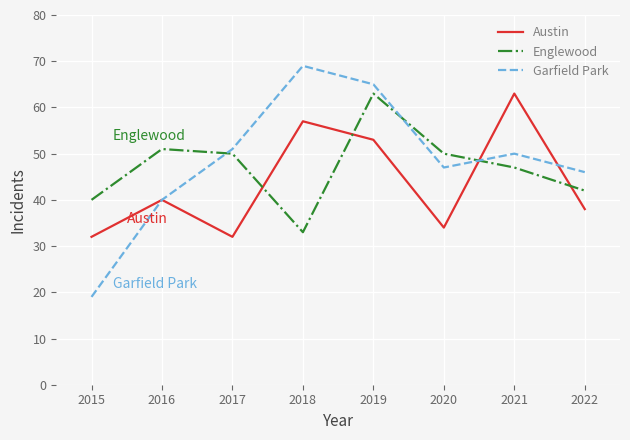

True or false: Garfield Park has more than 0 interior local peaks.

True